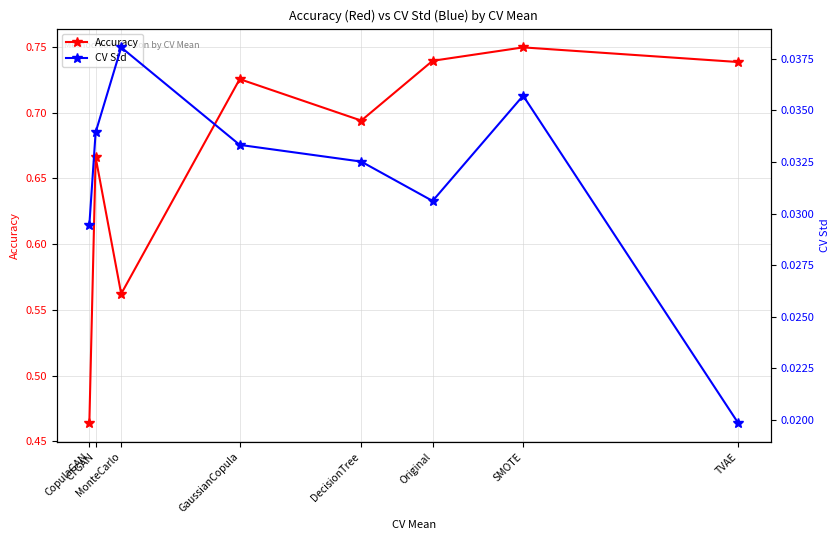

What is the label of the 5th point from the left?

DecisionTree